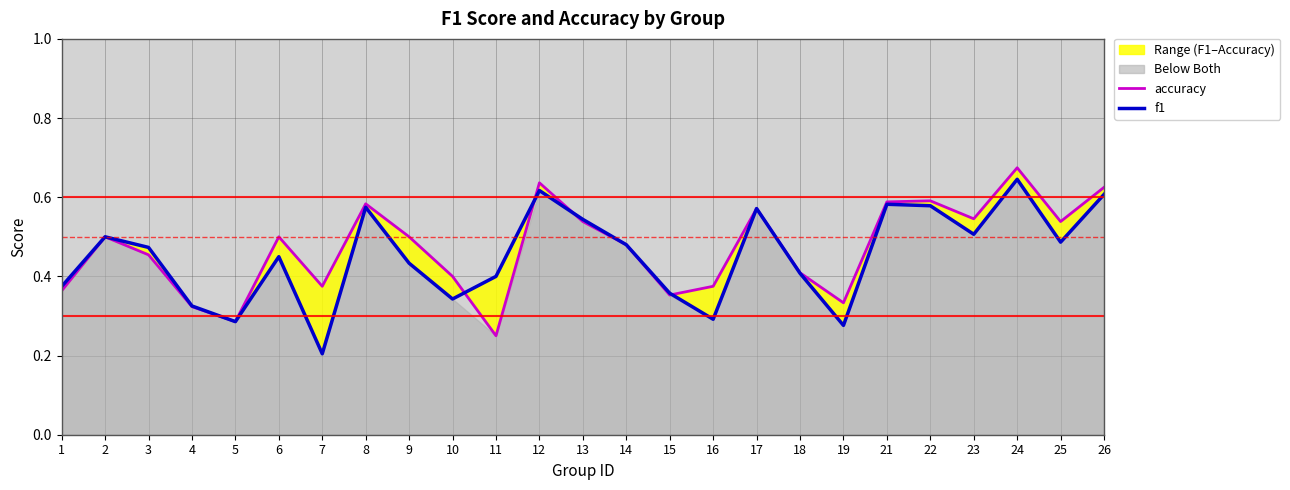

What is the approximate value of f1 at 21?

0.6